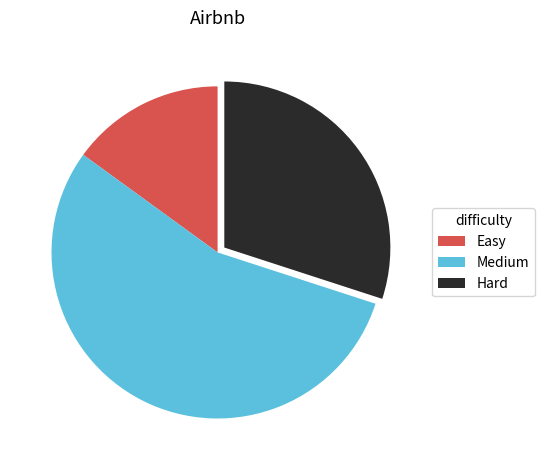

Is the sum of Hard and Medium greater than half?

Yes